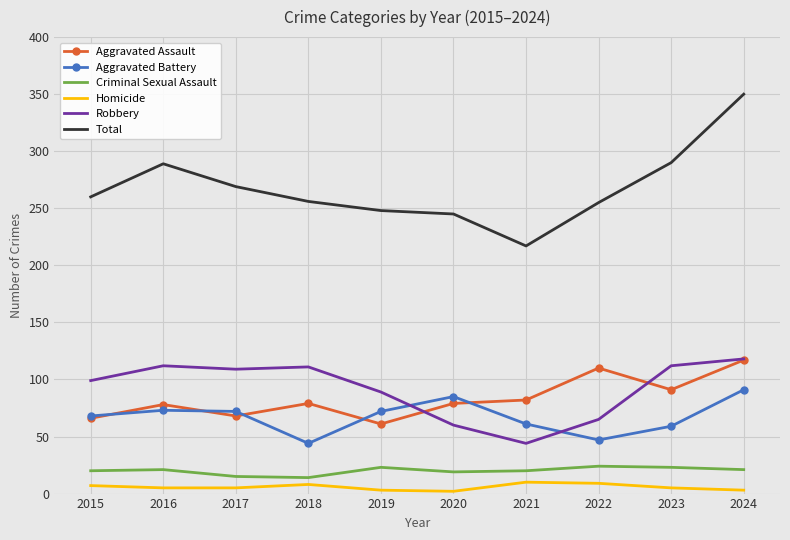

At which category is the sum across all series the highest?

2024